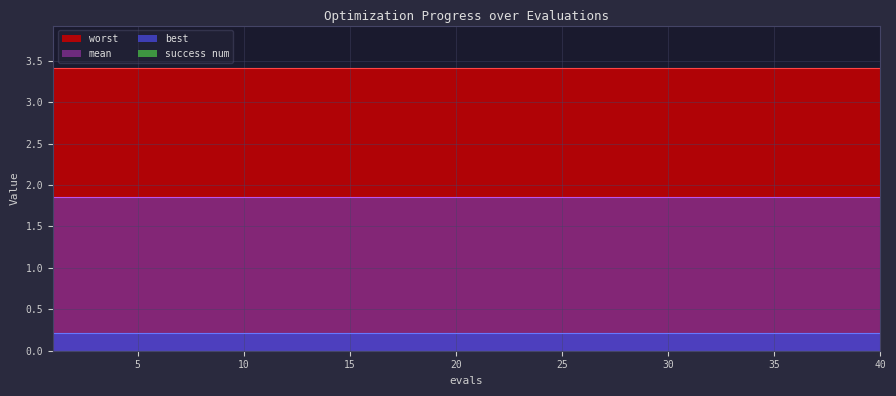

What are all the series names shown in the legend?

mean, best, worst, success num